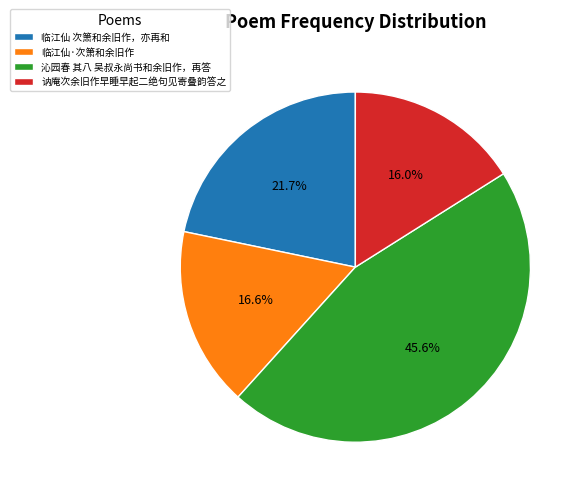

Count the number of slices in the pie.

4